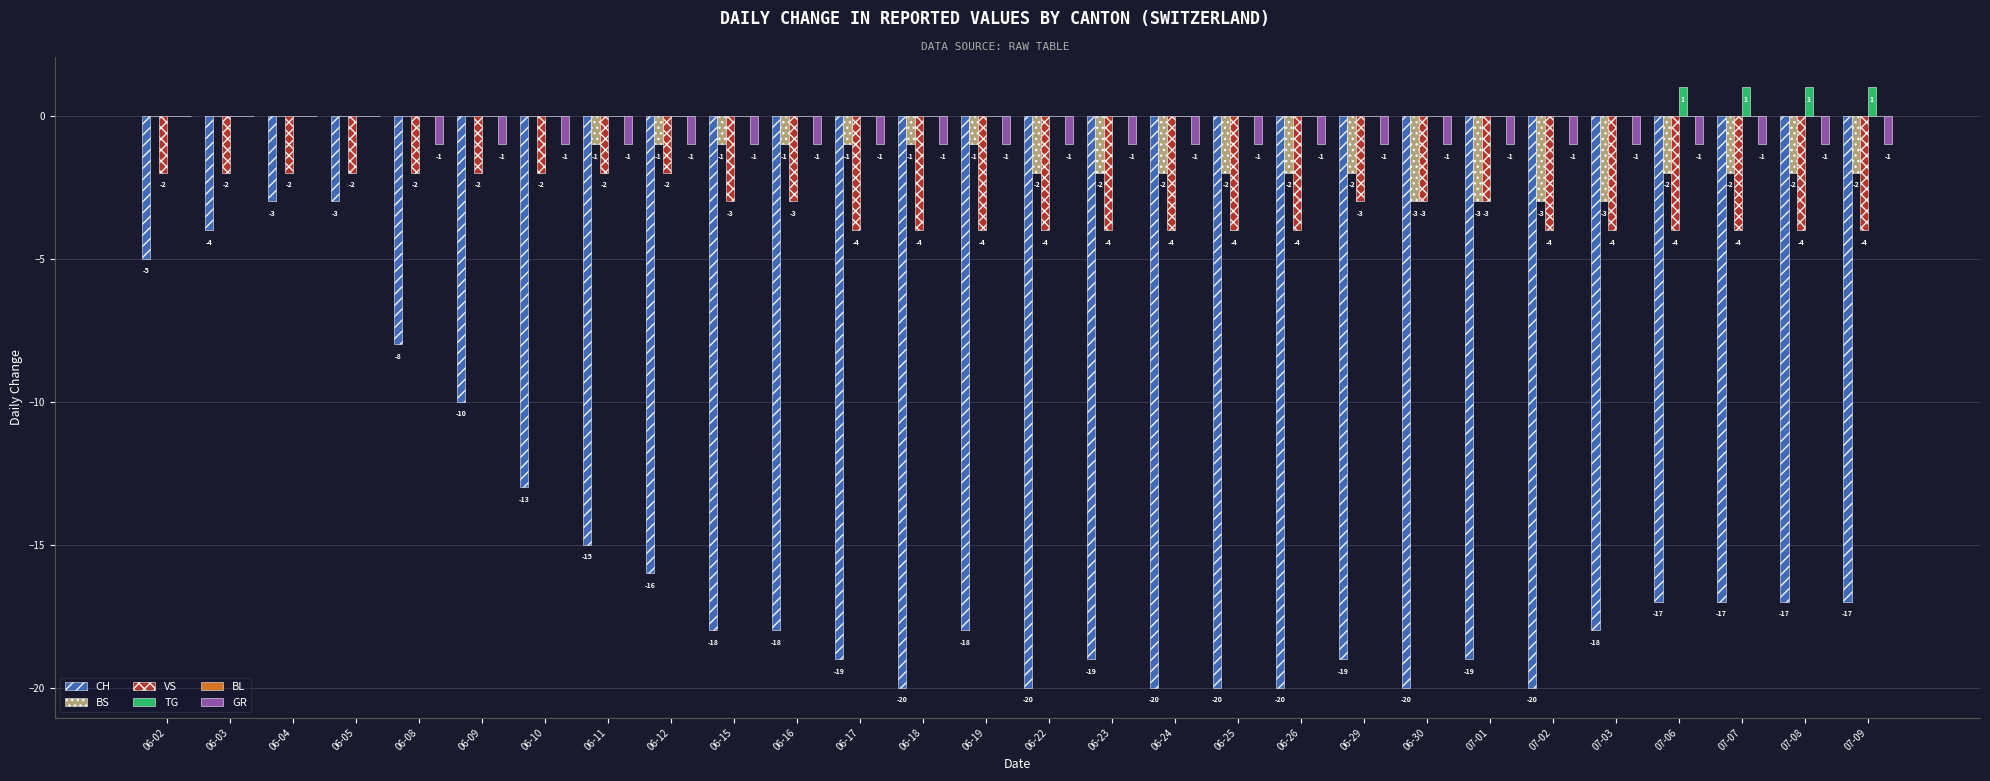

Is it true that VS equals -1 at 07-02?

False